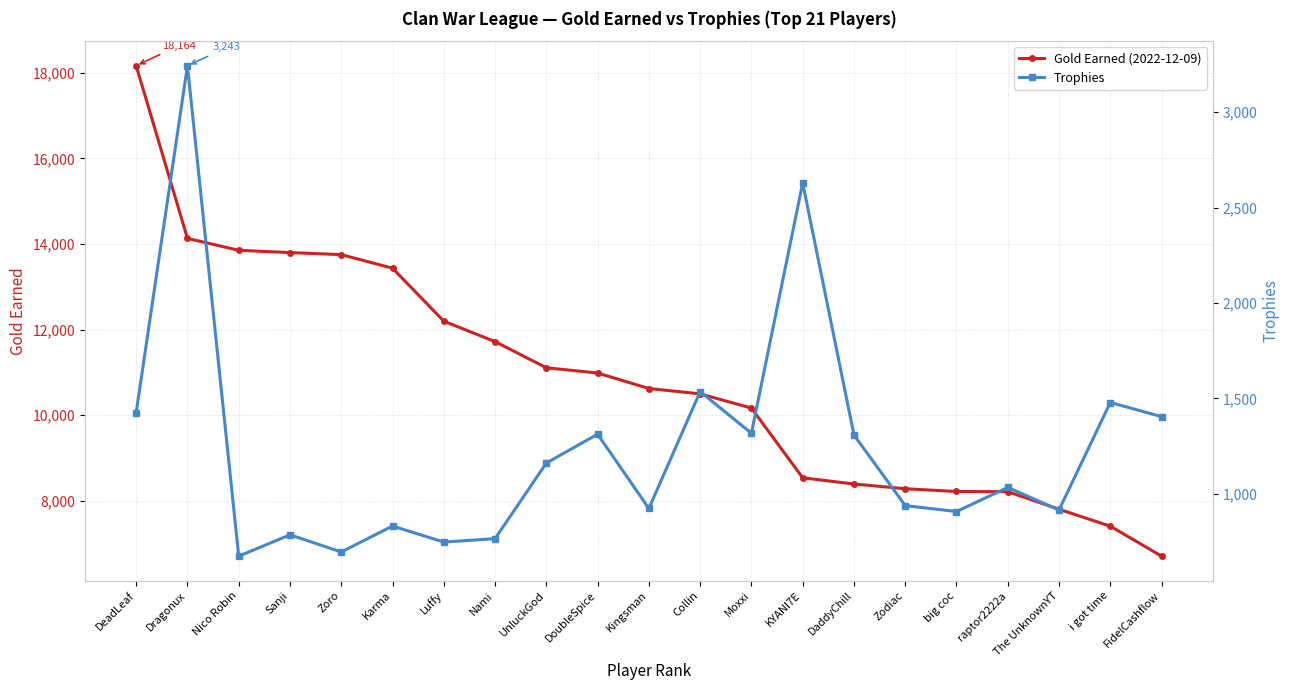

What position from the right is Collin?

10